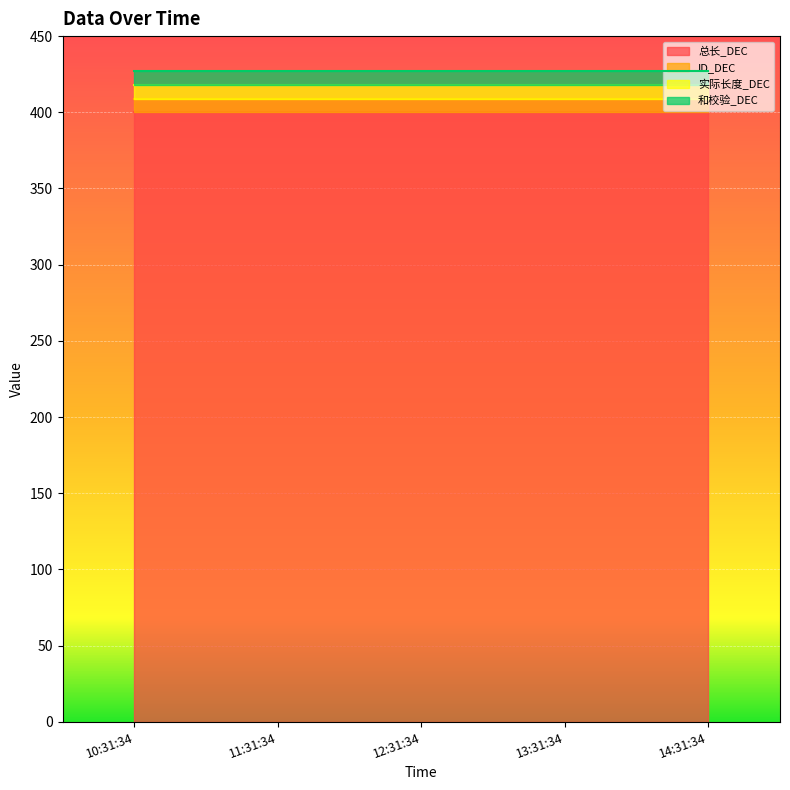

Is it true that 总长_DEC equals 153 at 2025-03-04 12:31:34?

False